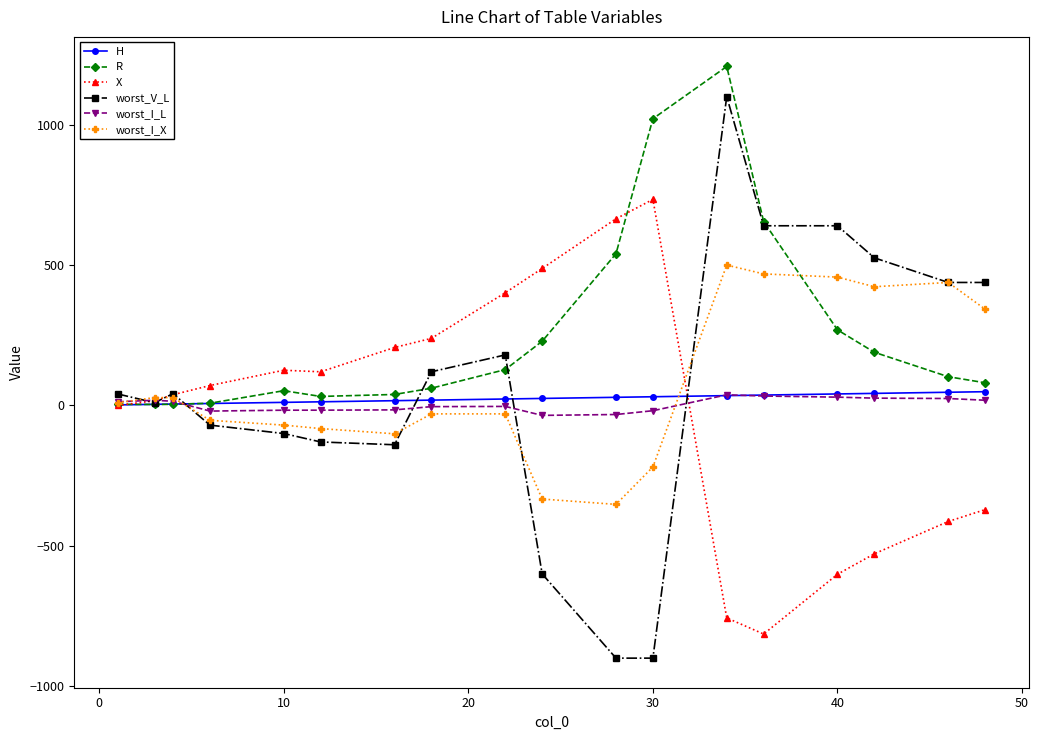

After their last crossing, which series has the higher values: X or worst_V_L?

worst_V_L